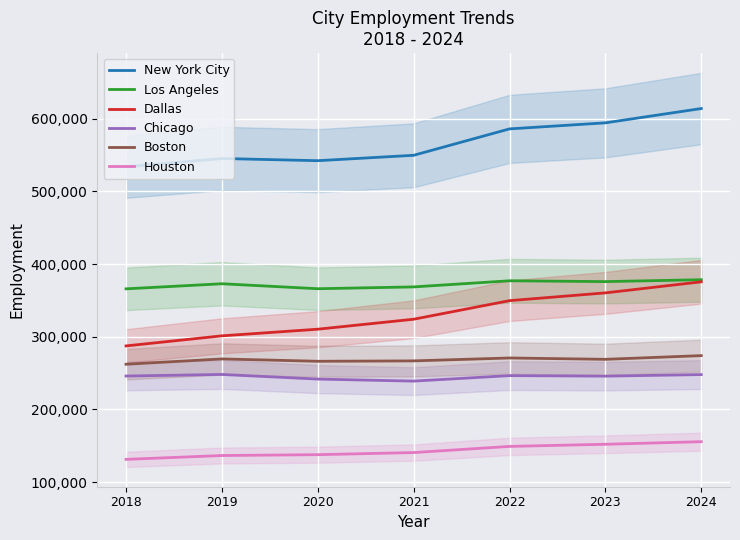

What is the maximum value for Los Angeles?

378427